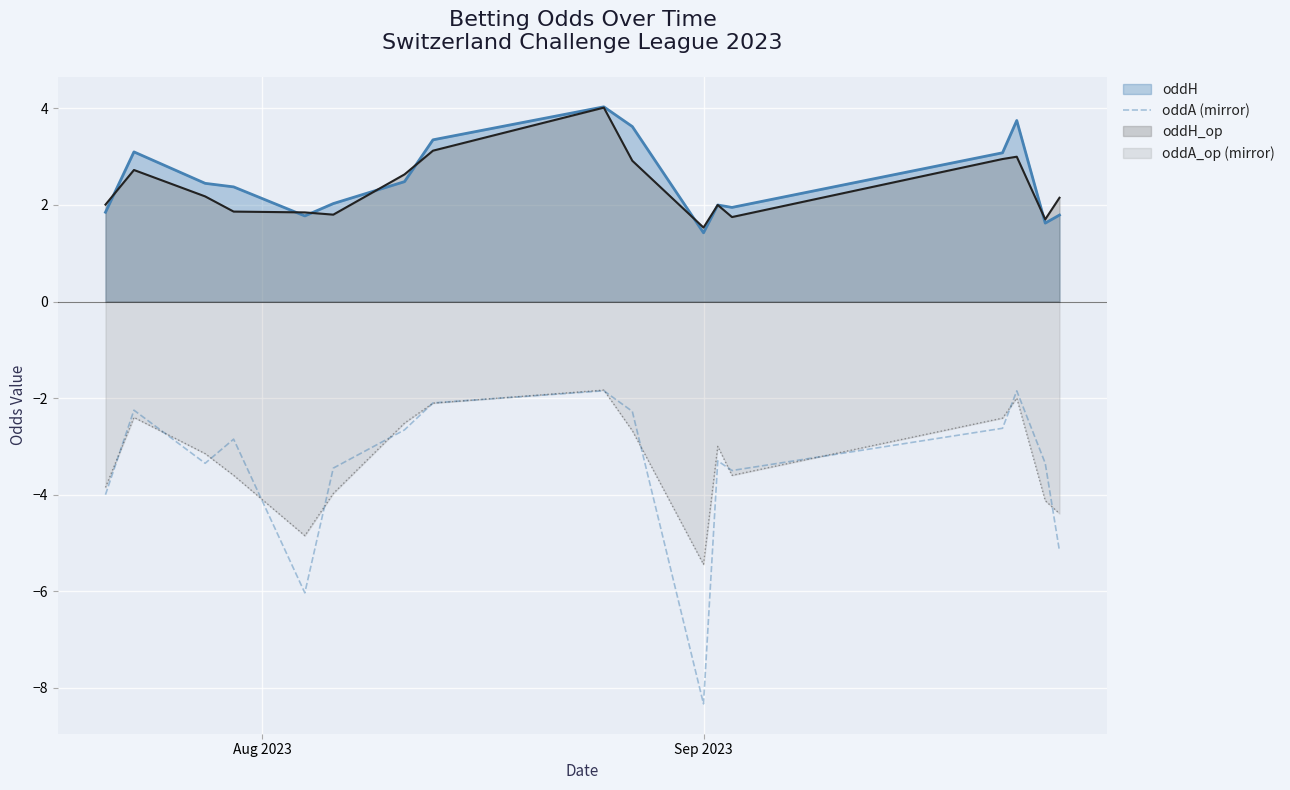

What is the minimum value shown in the chart?

-8.3